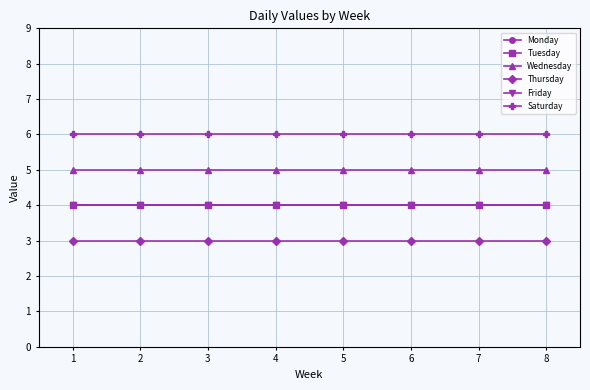

Reading left to right, extract all data points from this chart.

Monday: 1=4	2=4	3=4	4=4	5=4	6=4	7=4	8=4
Tuesday: 1=4	2=4	3=4	4=4	5=4	6=4	7=4	8=4
Wednesday: 1=5	2=5	3=5	4=5	5=5	6=5	7=5	8=5
Thursday: 1=3	2=3	3=3	4=3	5=3	6=3	7=3	8=3
Friday: 1=4	2=4	3=4	4=4	5=4	6=4	7=4	8=4
Saturday: 1=6	2=6	3=6	4=6	5=6	6=6	7=6	8=6